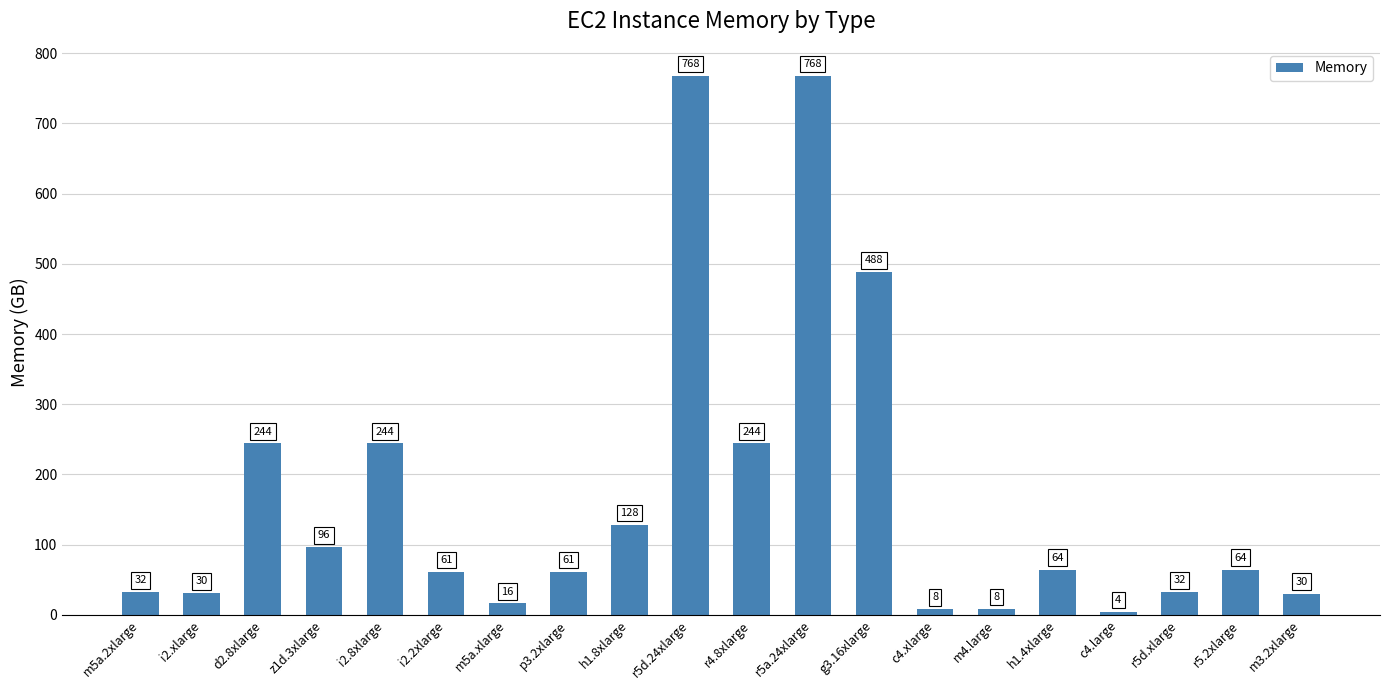

Approximately how many times larger is the value at i2.xlarge compared to h1.4xlarge?

0.5